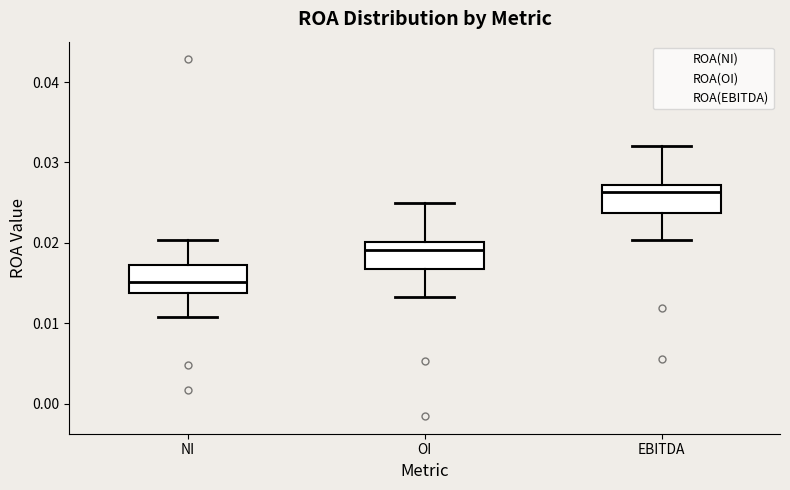

Reading left to right, transcribe this box plot: for each box, give where its median line is, the range the box spans, and where its two whiskers end, as read against the y-axis. The values are not printed on the chart, so give them approximately, as read against the axis.

NI: median 0.015, box 0.014 to 0.017, whiskers 0.011 to 0.020
OI: median 0.019, box 0.017 to 0.020, whiskers 0.013 to 0.025
EBITDA: median 0.026, box 0.024 to 0.027, whiskers 0.020 to 0.032